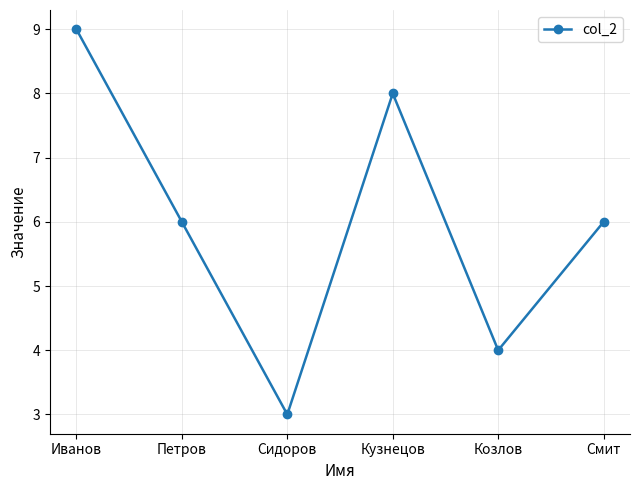

Does the chart have visible grid lines?

Yes